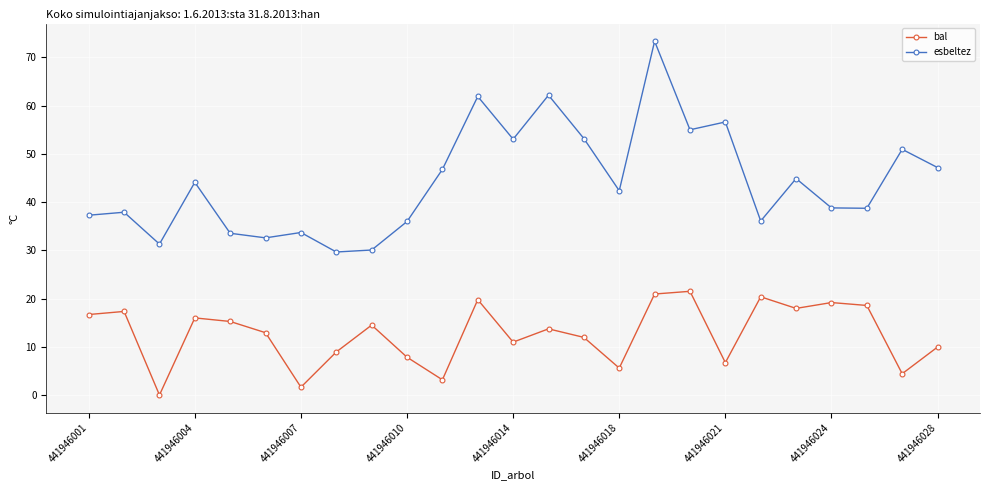

True or false: bal and esbeltez cross at least once.

False